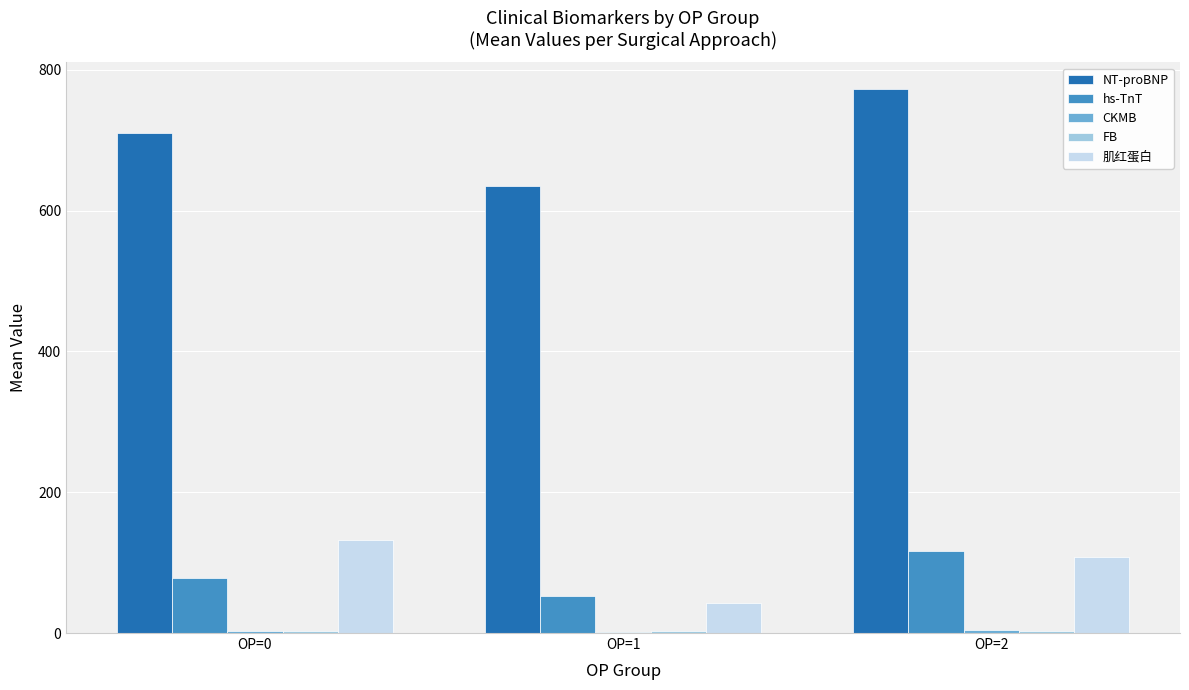

Which series has the largest total across all categories?

NT-proBNP